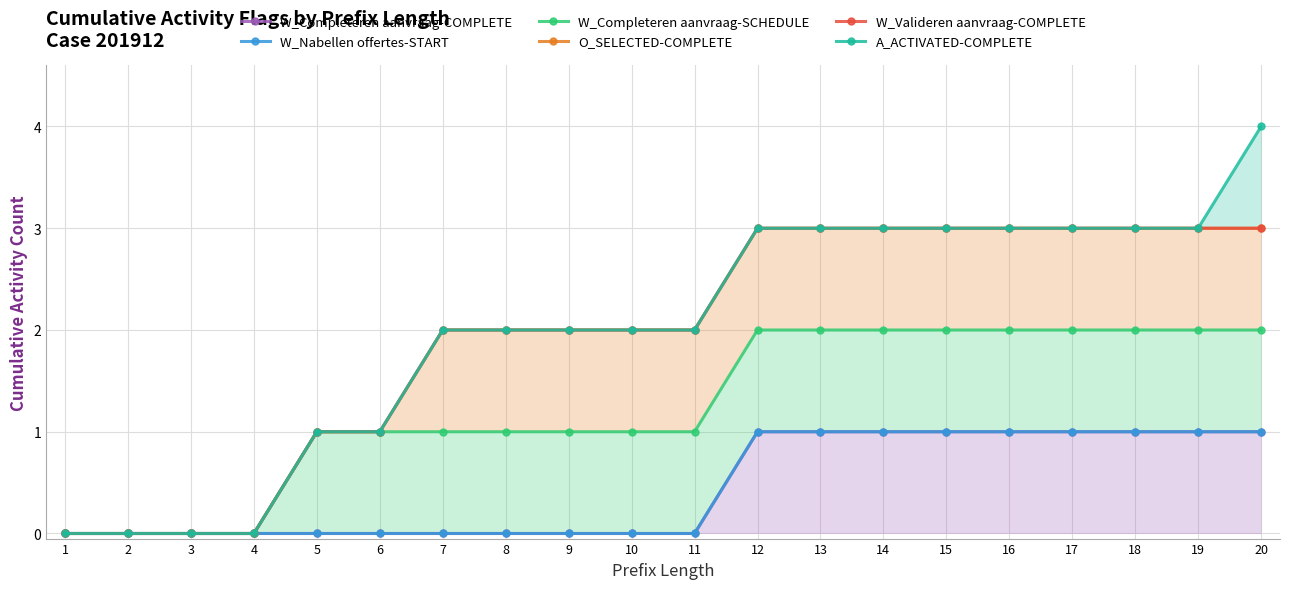

What are all the series names shown in the legend?

W_Completeren aanvraag-COMPLETE, W_Nabellen offertes-START, W_Completeren aanvraag-SCHEDULE, O_SELECTED-COMPLETE, W_Valideren aanvraag-COMPLETE, A_ACTIVATED-COMPLETE